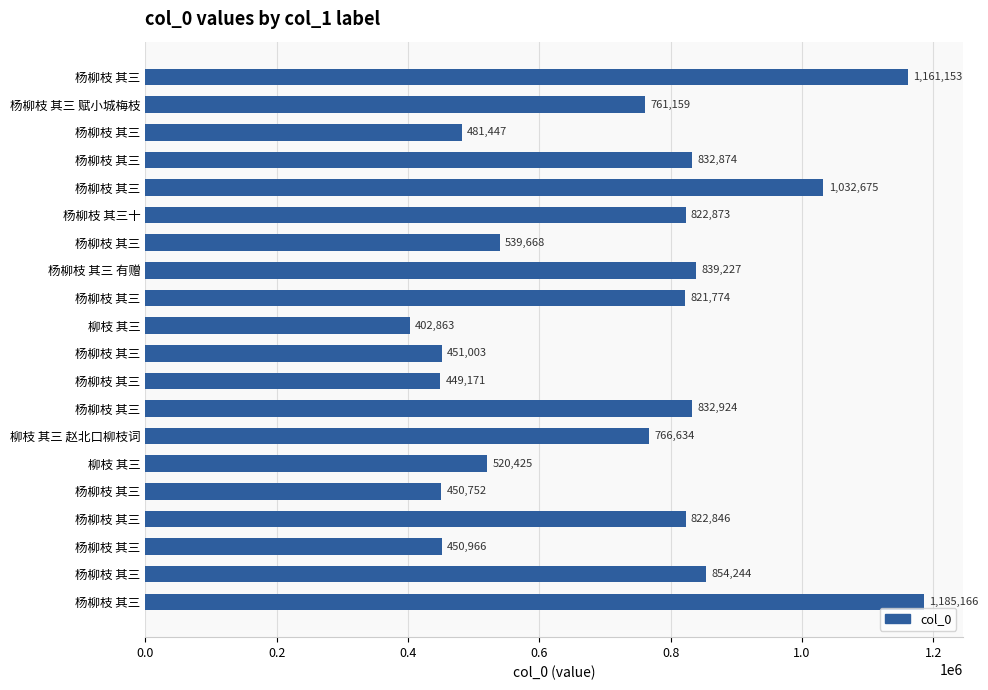

At which label is the value closest to 794014?

柳枝 其三 赵北口柳枝词